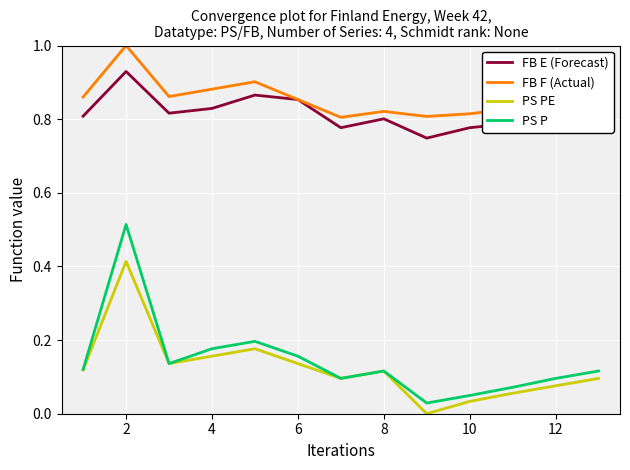

Rank the series by their maximum value, from lowest to highest.

PS PE, PS P, FB E (Forecast), FB F (Actual)